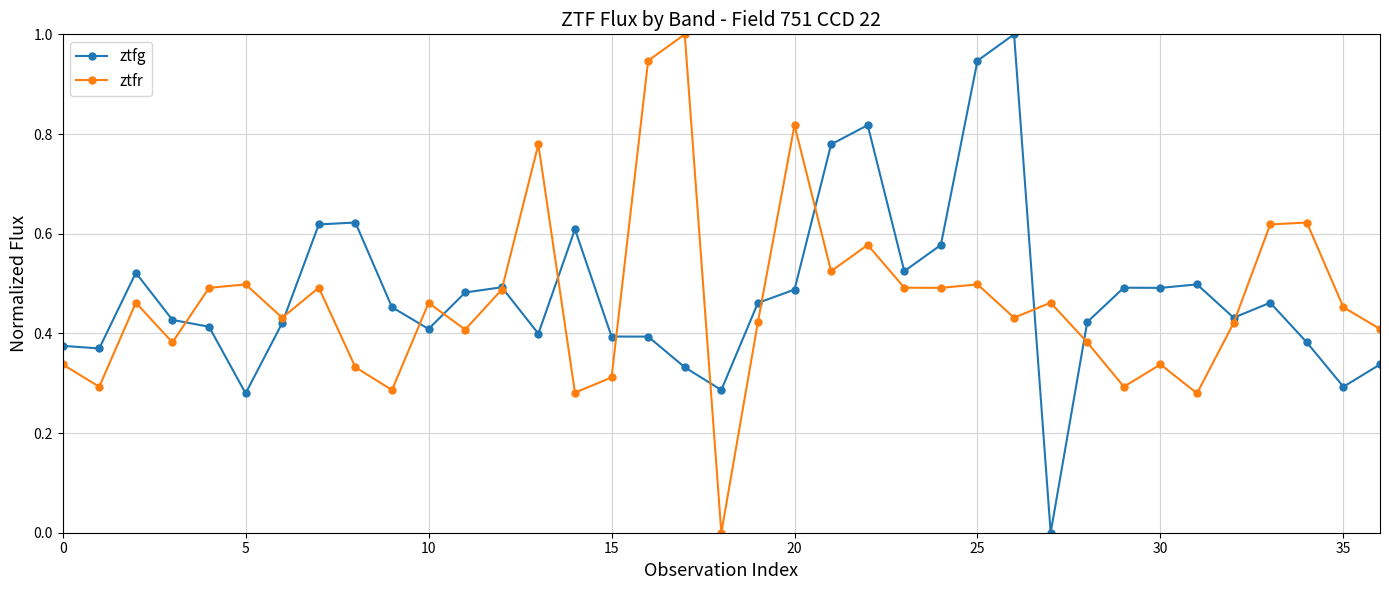

In ztfr, how many points are lower than both neighbors (excluding endpoints)?

12